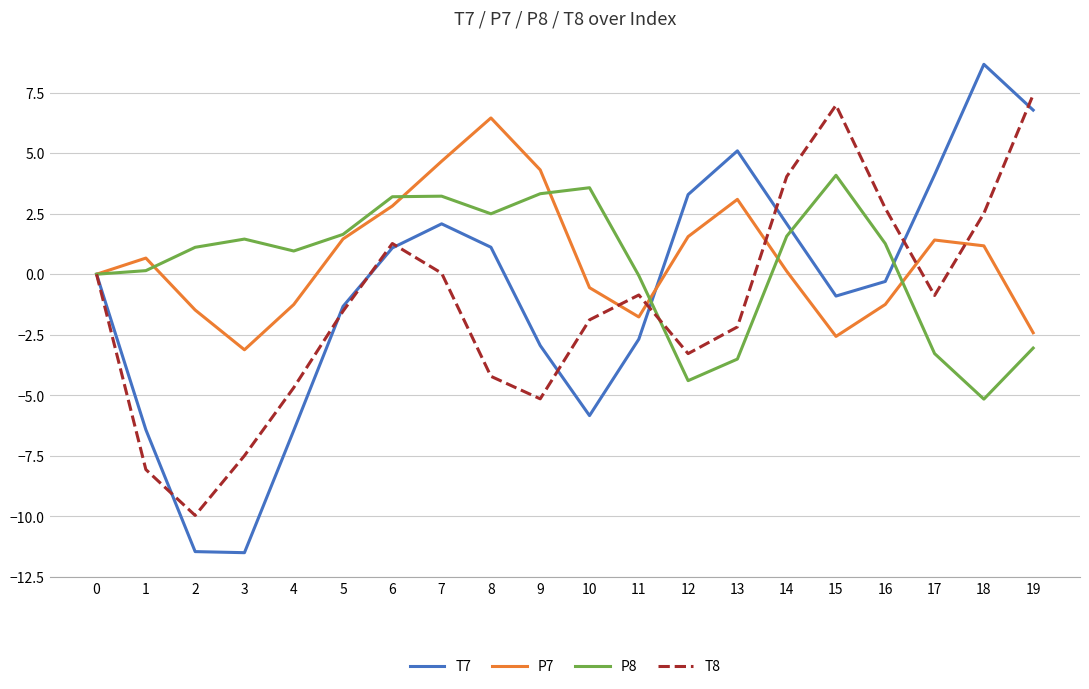

Which series has the widest spread of values?

T7